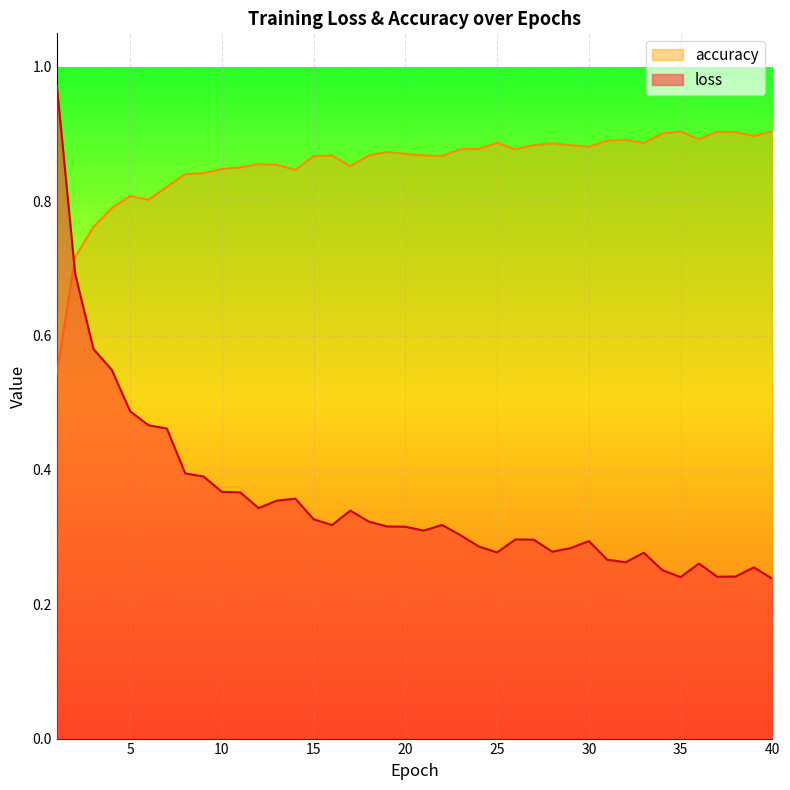

Reading right to left, extract all data points from this chart.

loss: 0.2	0.3	0.2	0.2	0.3	0.2	0.3	0.3	0.3	0.3	0.3	0.3	0.3	0.3	0.3	0.3	0.3	0.3	0.3	0.3	0.3	0.3	0.3	0.3	0.3	0.3	0.4	0.4	0.3	0.4	0.4	0.4	0.4	0.5	0.5	0.5	0.5	0.6	0.7	1.0
accuracy: 0.9	0.9	0.9	0.9	0.9	0.9	0.9	0.9	0.9	0.9	0.9	0.9	0.9	0.9	0.9	0.9	0.9	0.9	0.9	0.9	0.9	0.9	0.9	0.9	0.9	0.9	0.8	0.9	0.9	0.9	0.8	0.8	0.8	0.8	0.8	0.8	0.8	0.8	0.7	0.5